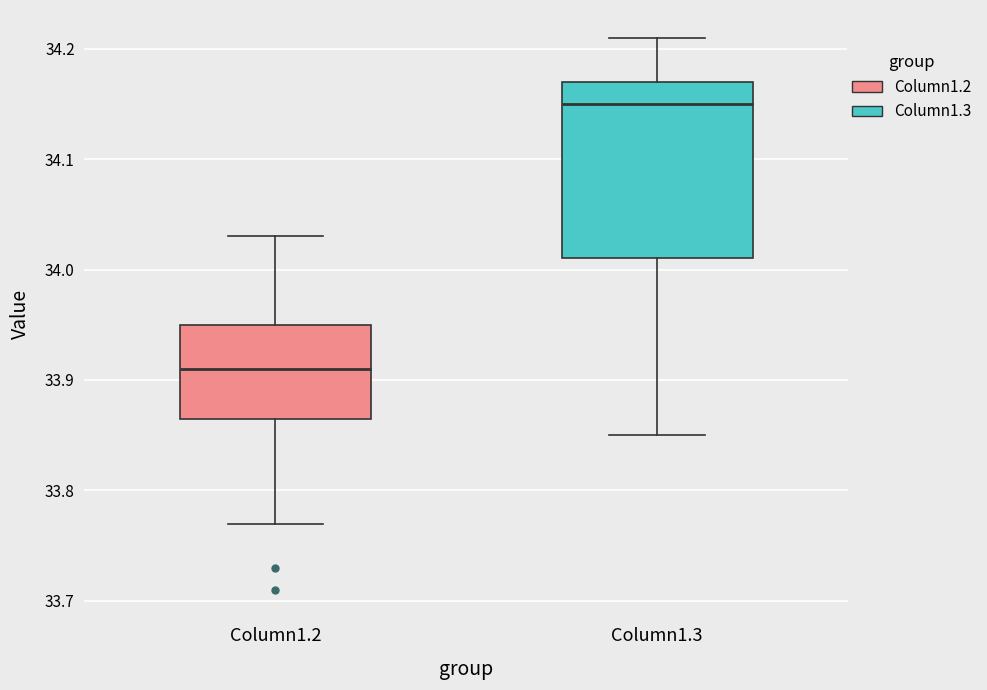

Which box has the highest median line?

Column1.3